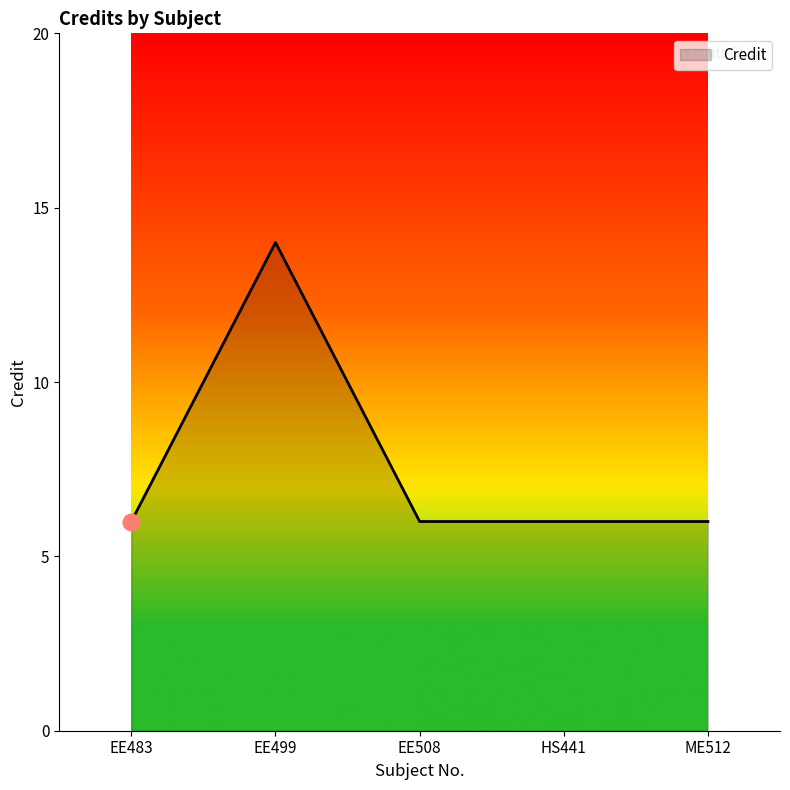

How many lines are shown in the chart?

1